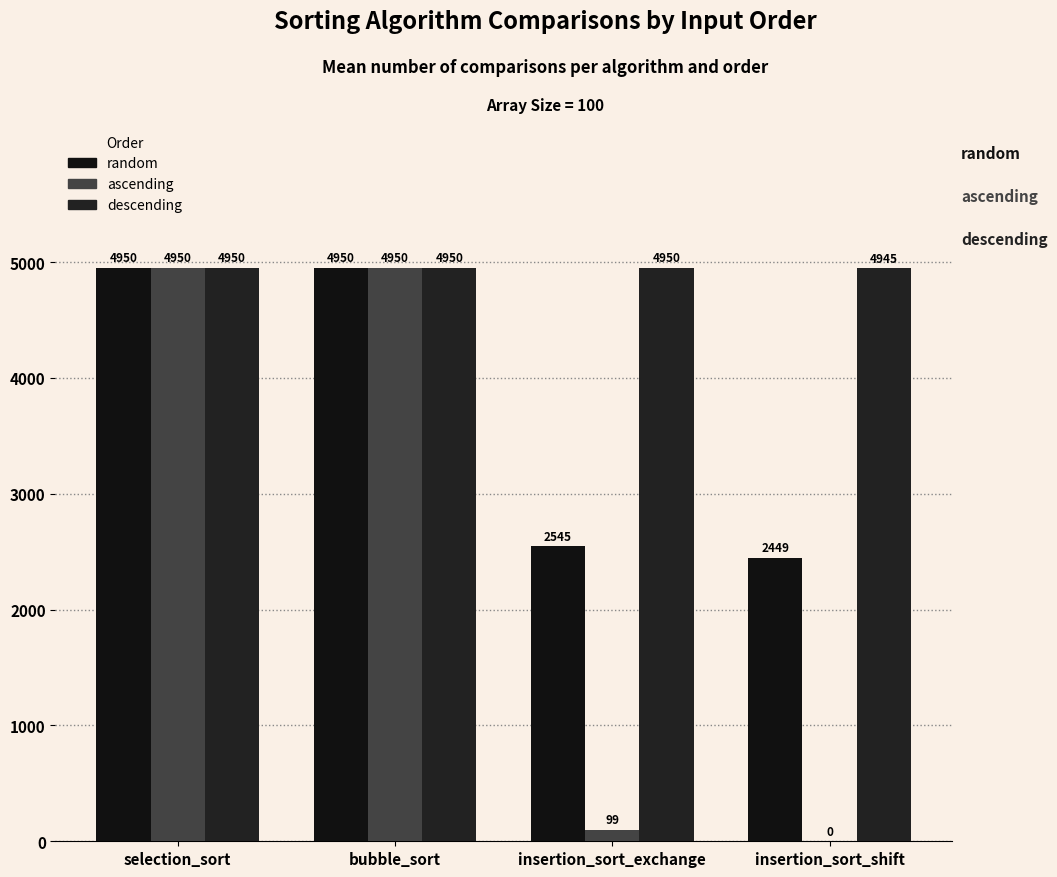

True or false: ascending has a value of 0 at insertion_sort_shift.

True